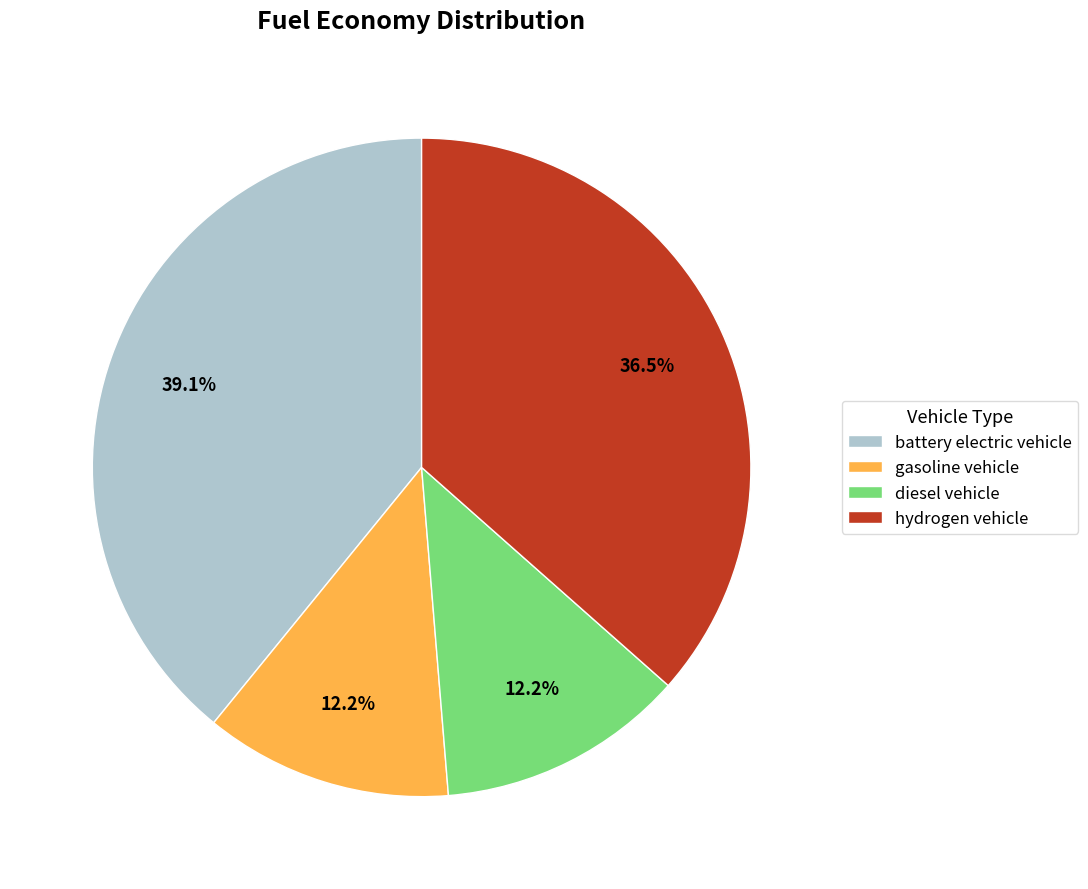

The gasoline vehicle slice represents 12% of the pie. True or false?

True